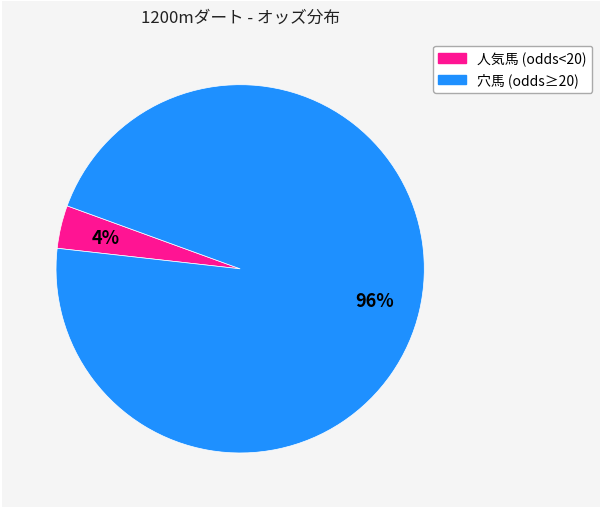

To the nearest percent, what is the average slice percentage?

50%